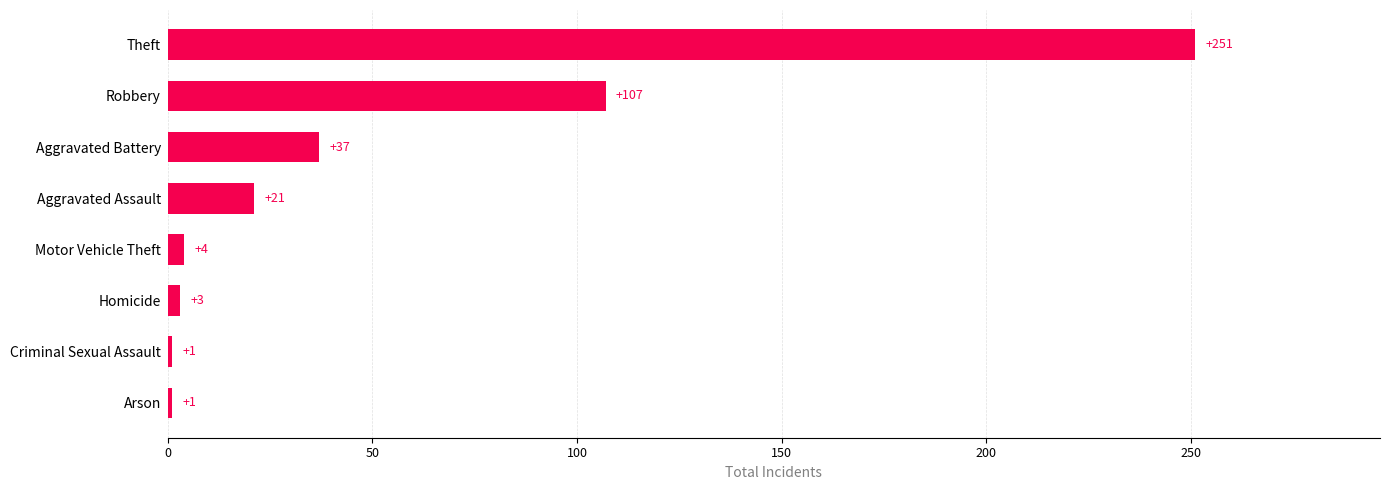

At which label is the value closest to 126?

Robbery